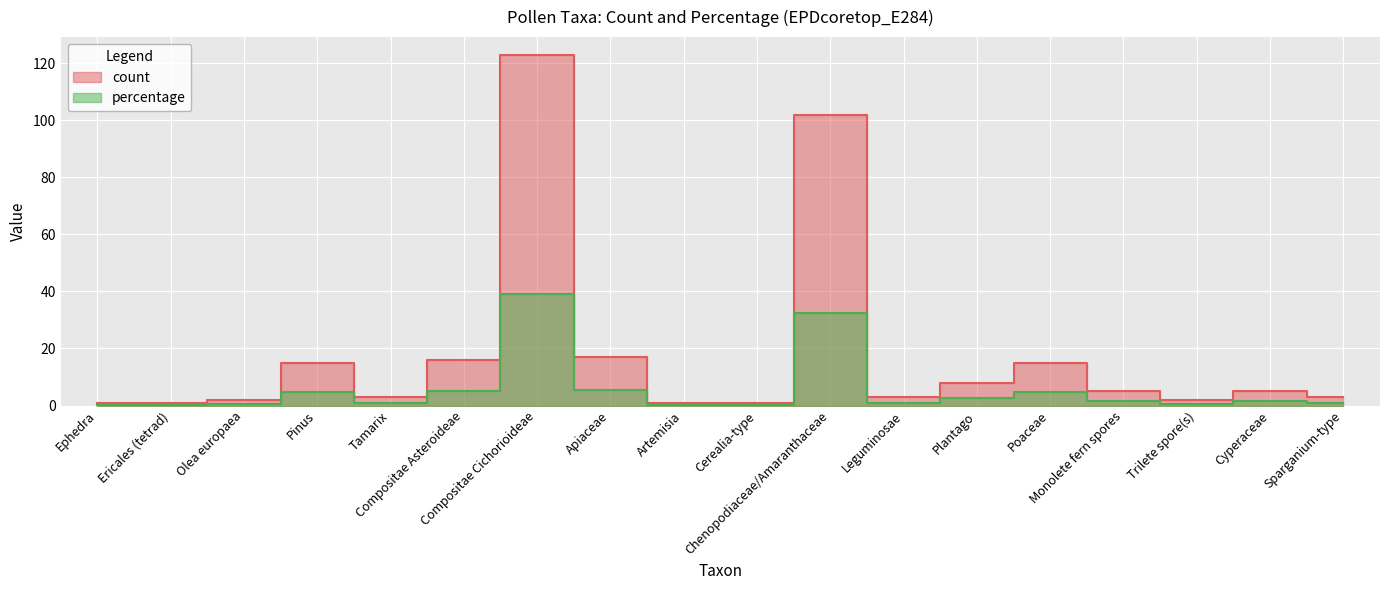

True or false: percentage and count intersect in this chart.

False